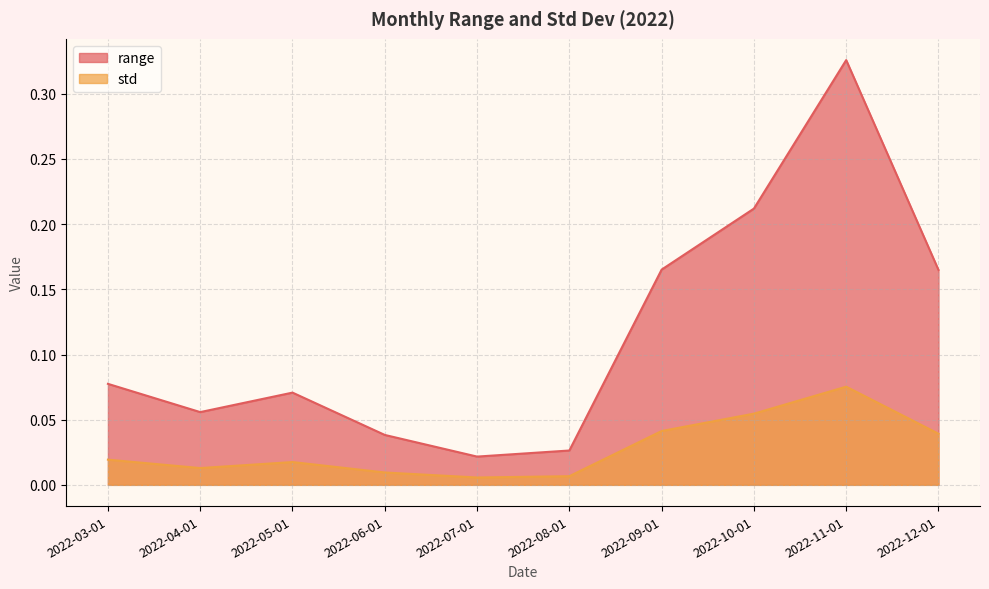

At how many categories does at least one series exceed 0?

10